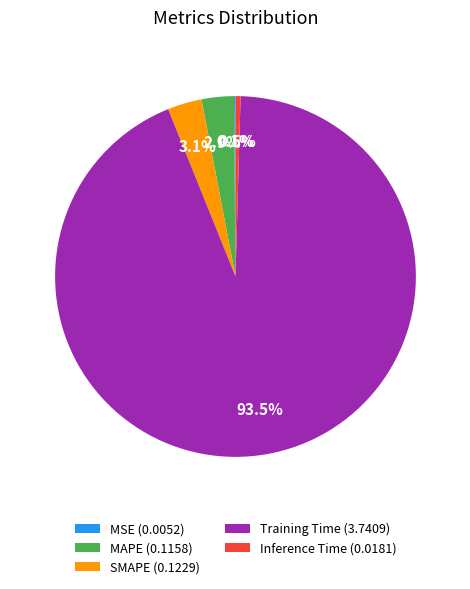

What portion of the pie excludes SMAPE (0.1229)?

96.9%